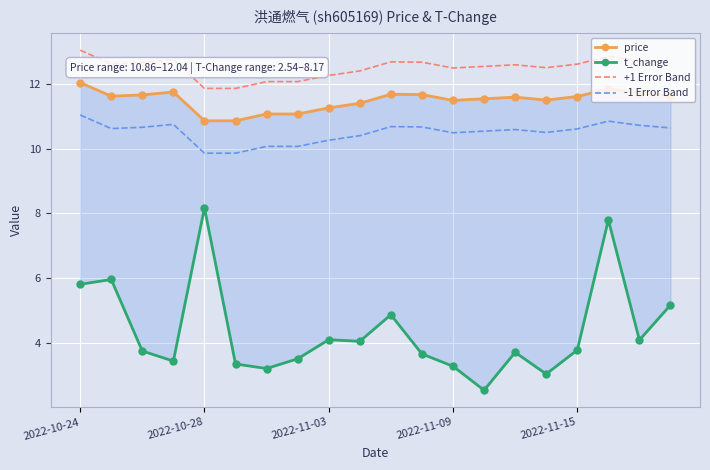

Rank the series at 19 from highest to lowest value.

+1 Error Band, price, -1 Error Band, t_change